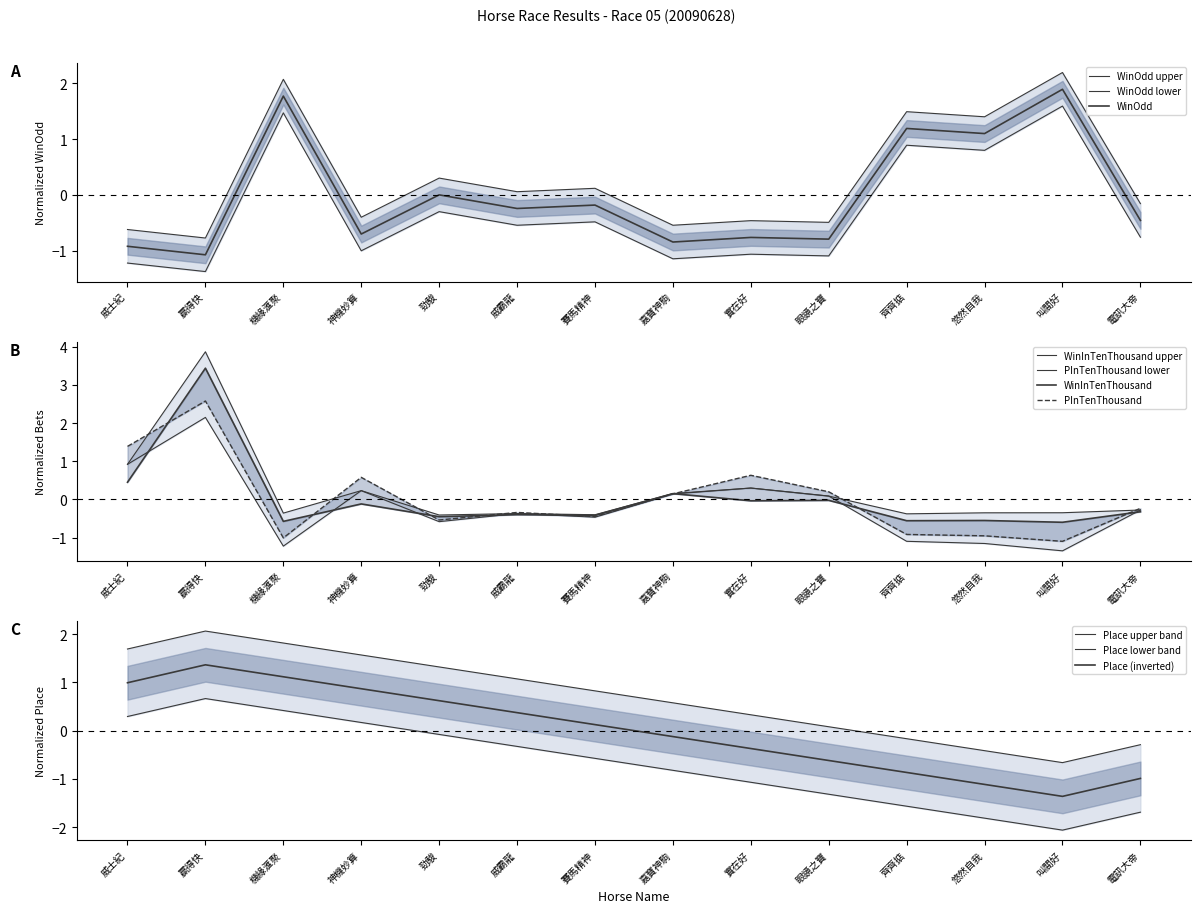

What is the difference between the PInTenThousand values at 勁駿 and 機緣滙聚?

0.5